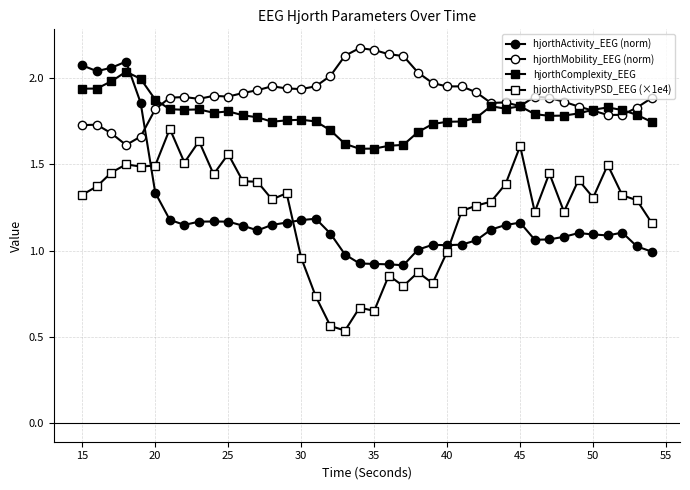

Reading left to right, transcribe all the data shown in this chart.

hjorthActivity_EEG (norm): 2.1	2.0	2.1	2.1	1.9	1.3	1.2	1.1	1.2	1.2	1.2	1.1	1.1	1.1	1.2	1.2	1.2	1.1	1.0	0.9	0.9	0.9	0.9	1.0	1.0	1.0	1.0	1.1	1.1	1.1	1.2	1.1	1.1	1.1	1.1	1.1	1.1	1.1	1.0	1.0
hjorthMobility_EEG (norm): 1.7	1.7	1.7	1.6	1.7	1.8	1.9	1.9	1.9	1.9	1.9	1.9	1.9	2.0	1.9	1.9	2.0	2.0	2.1	2.2	2.2	2.1	2.1	2.0	2.0	2.0	2.0	1.9	1.9	1.9	1.8	1.9	1.9	1.9	1.8	1.8	1.8	1.8	1.8	1.9
hjorthComplexity_EEG: 1.9	1.9	2.0	2.0	2.0	1.9	1.8	1.8	1.8	1.8	1.8	1.8	1.8	1.7	1.8	1.8	1.7	1.7	1.6	1.6	1.6	1.6	1.6	1.7	1.7	1.7	1.7	1.8	1.8	1.8	1.8	1.8	1.8	1.8	1.8	1.8	1.8	1.8	1.8	1.7
hjorthActivityPSD_EEG (×1e4): 1.3	1.4	1.5	1.5	1.5	1.5	1.7	1.5	1.6	1.4	1.6	1.4	1.4	1.3	1.3	1.0	0.7	0.6	0.5	0.7	0.7	0.9	0.8	0.9	0.8	1.0	1.2	1.3	1.3	1.4	1.6	1.2	1.4	1.2	1.4	1.3	1.5	1.3	1.3	1.2